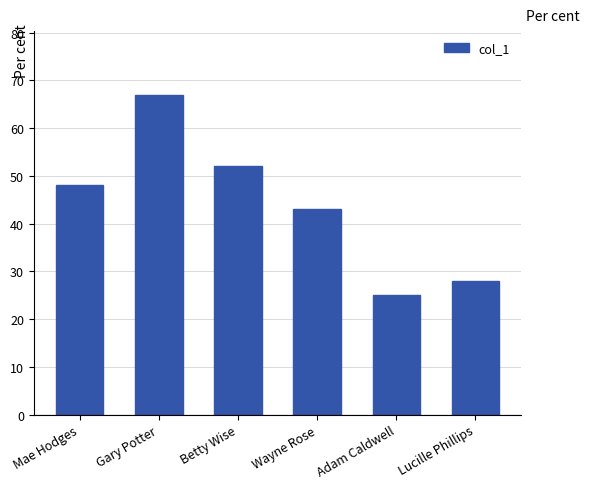

List the labels in order of value, largest first.

Gary Potter, Betty Wise, Mae Hodges, Wayne Rose, Lucille Phillips, Adam Caldwell